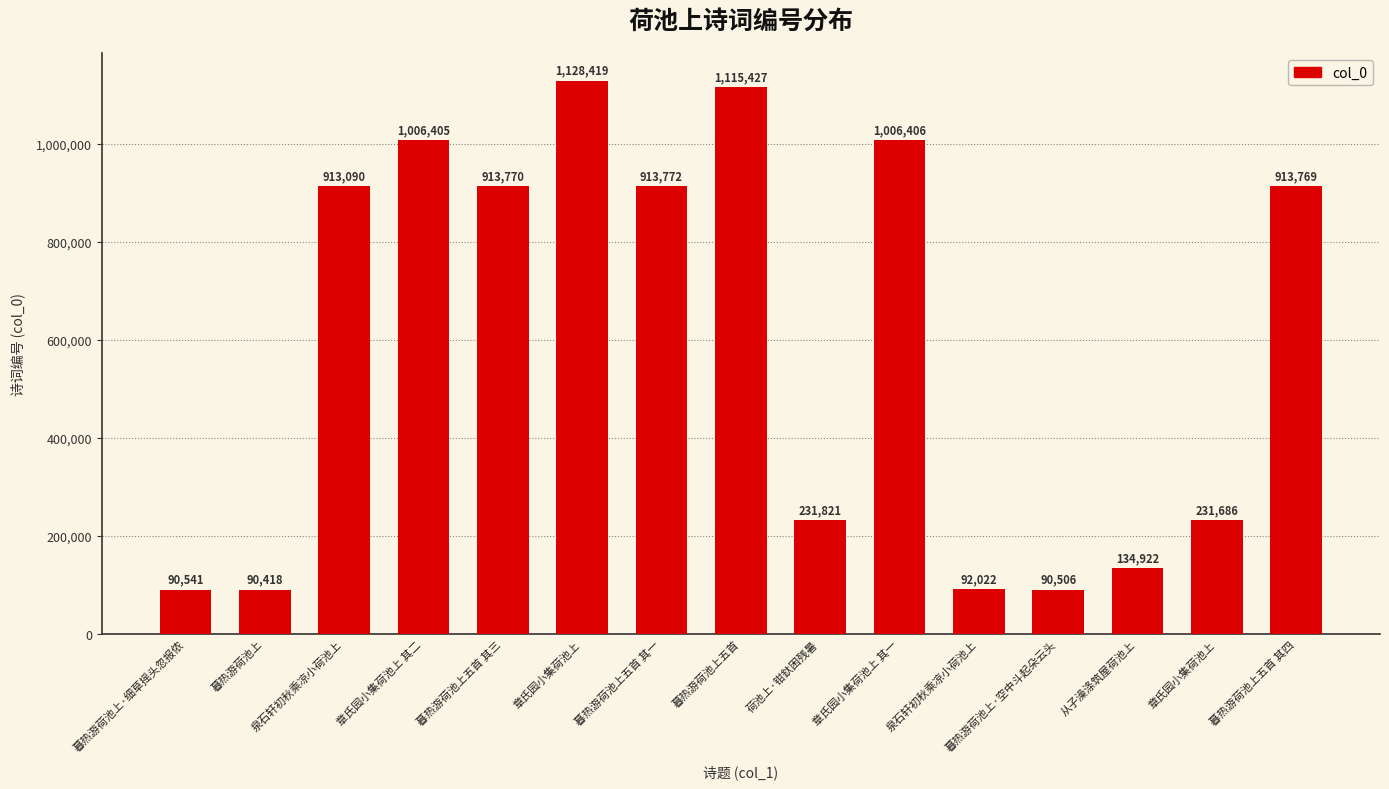

The value at 章氏园小集荷池上 is 1128419. True or false?

True